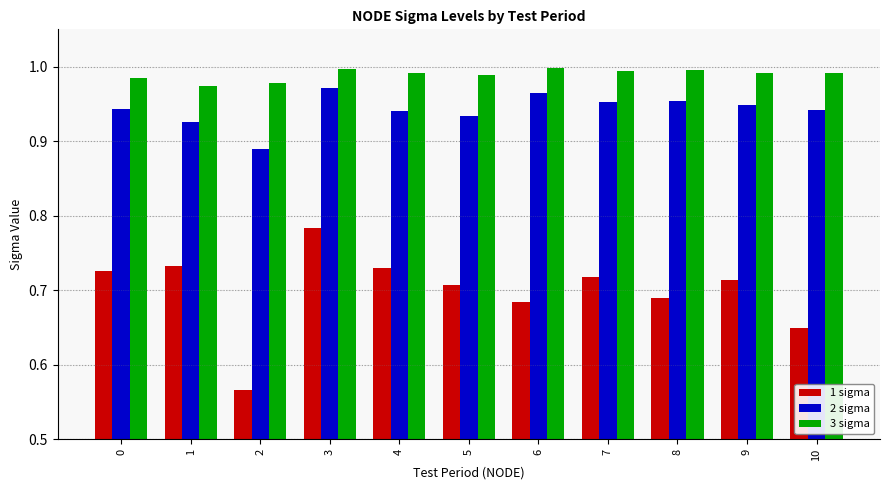

What is the spread (max minus min) of values at 0?

0.3